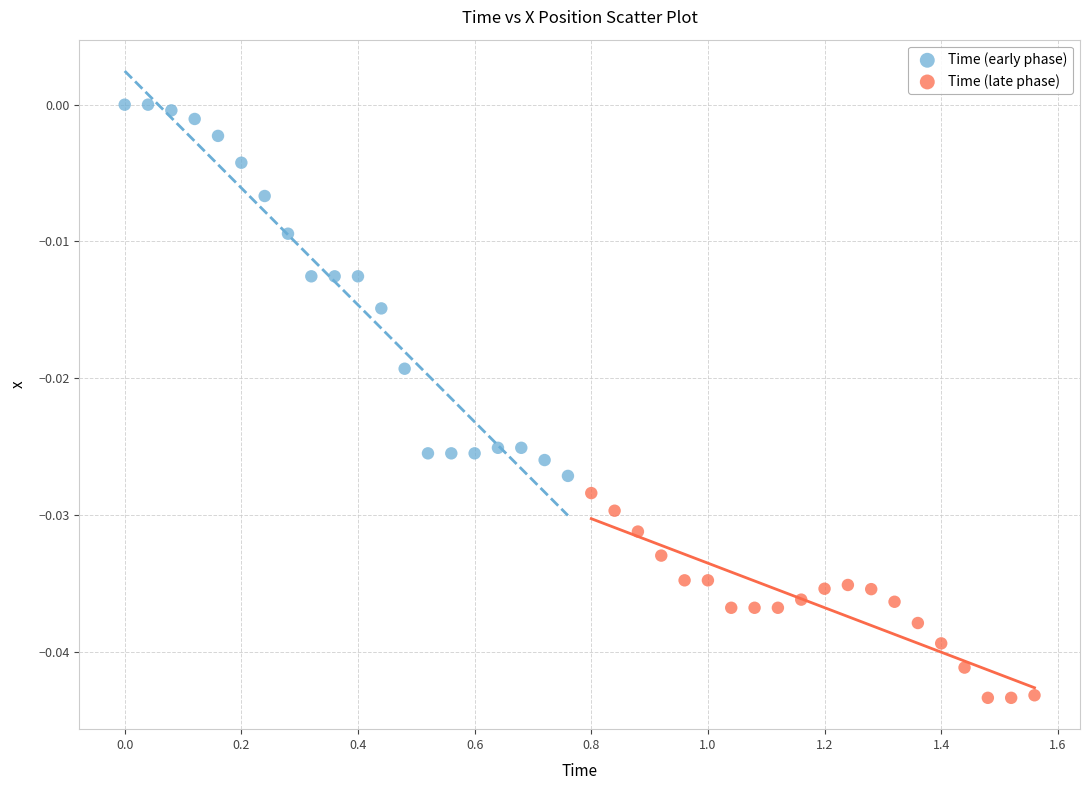

Which series contains the highest Y value?

Time (early phase)